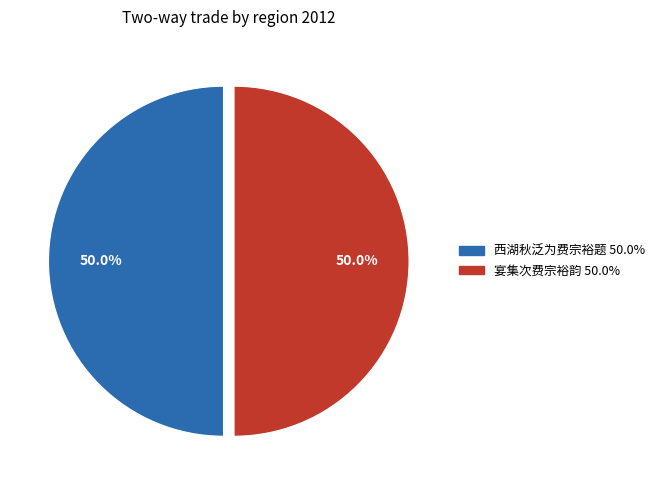

To the nearest percent, what is the average slice percentage?

50%